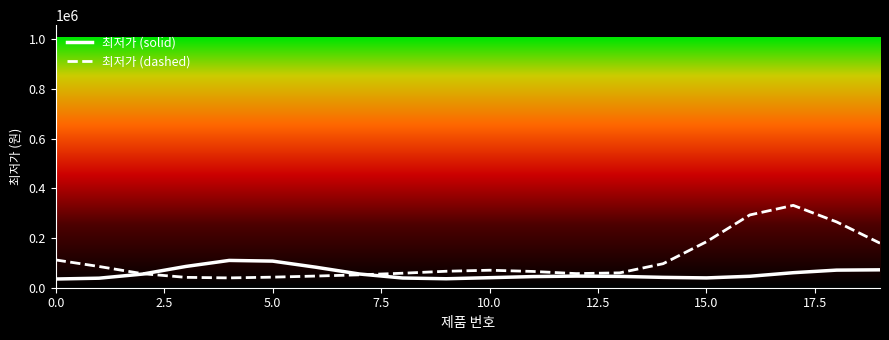

What is the maximum value for 최저가 (dashed)?

331218